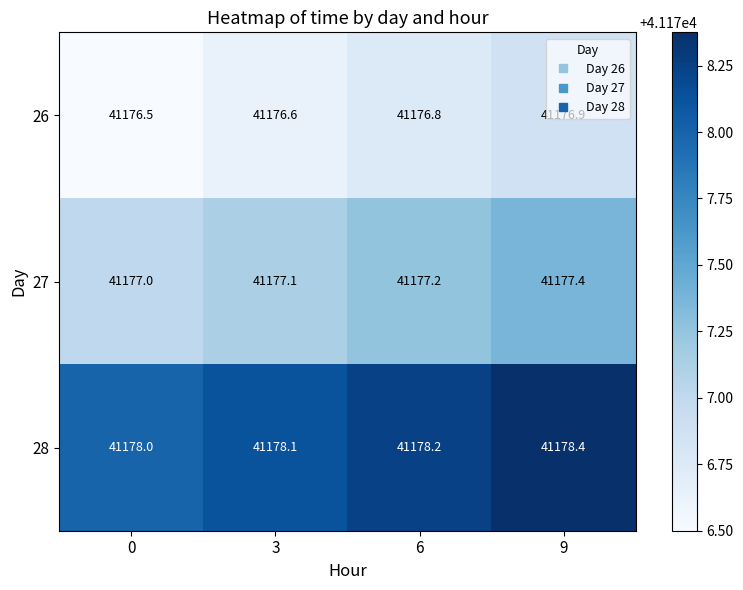

What is the smallest value displayed?

41176.5